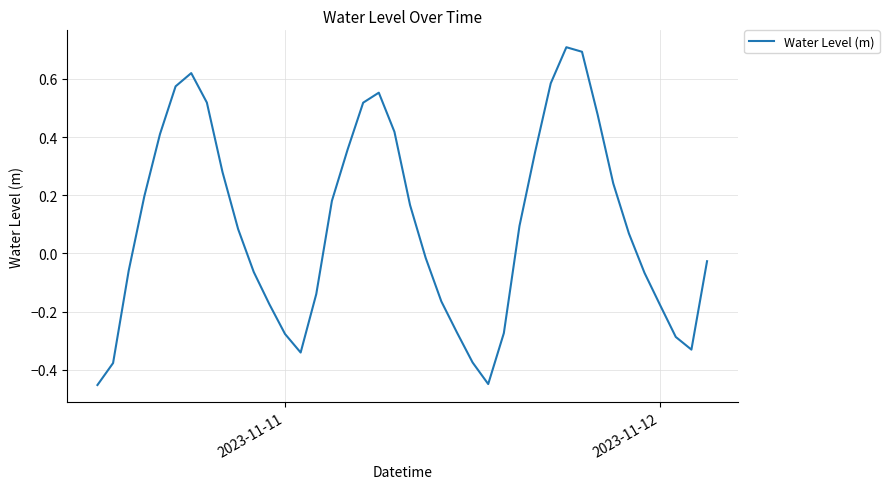

What is the greatest value displayed?

0.7